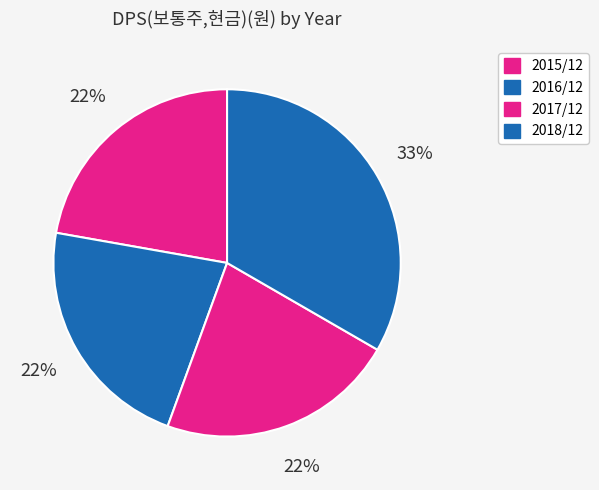

To the nearest percent, what is the combined percentage of 2016/12 and 2017/12?

44%